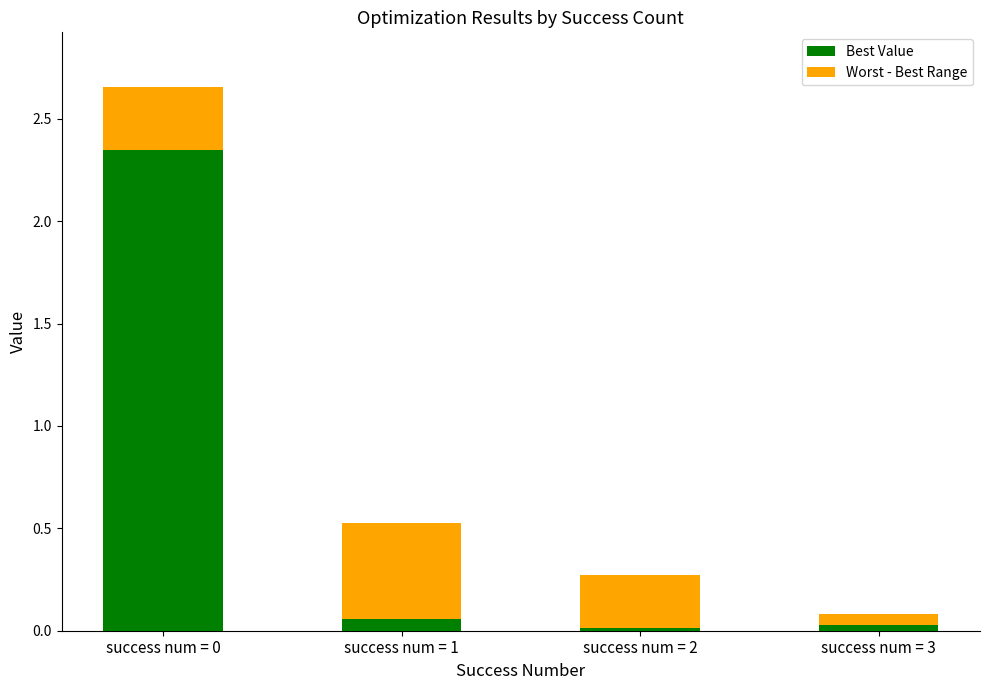

Are the bars grouped side by side (vs. stacked)?

No